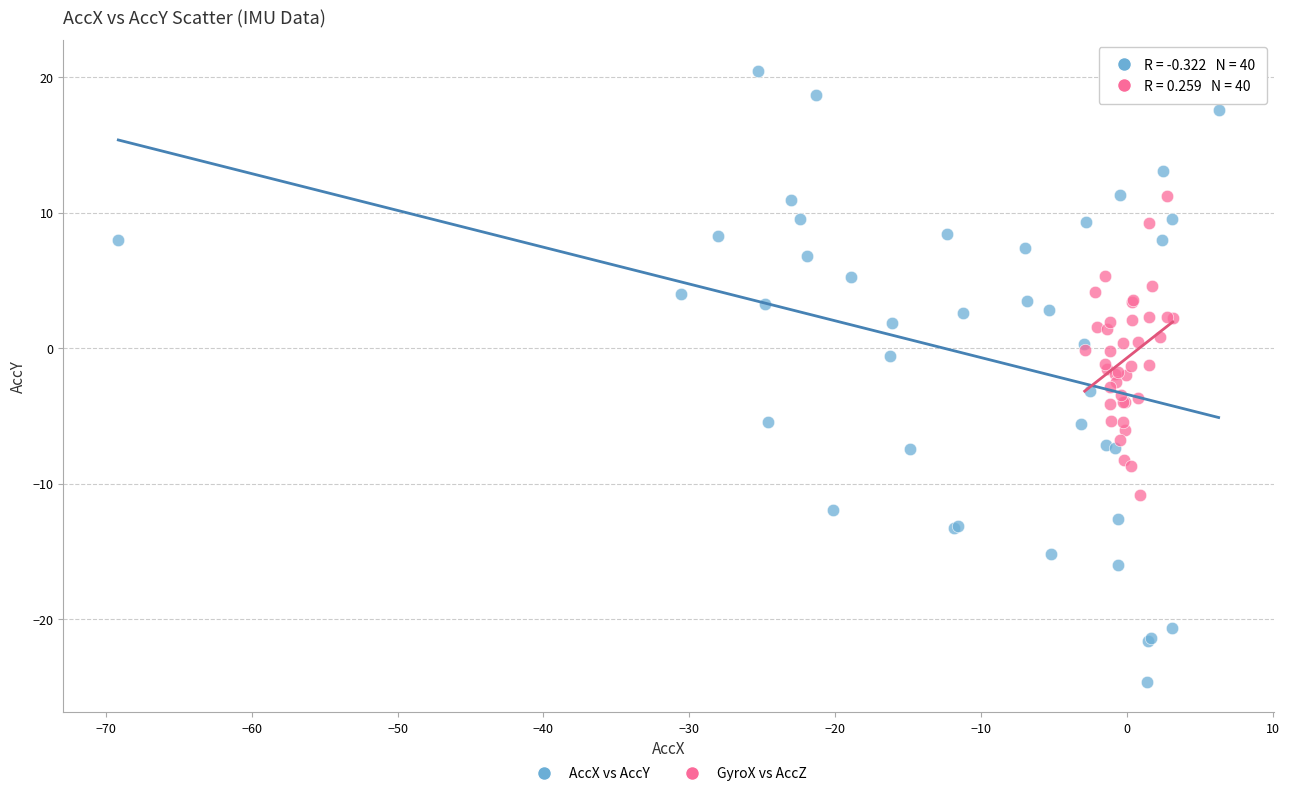

Which series has the widest spread of Y values?

AccX vs AccY